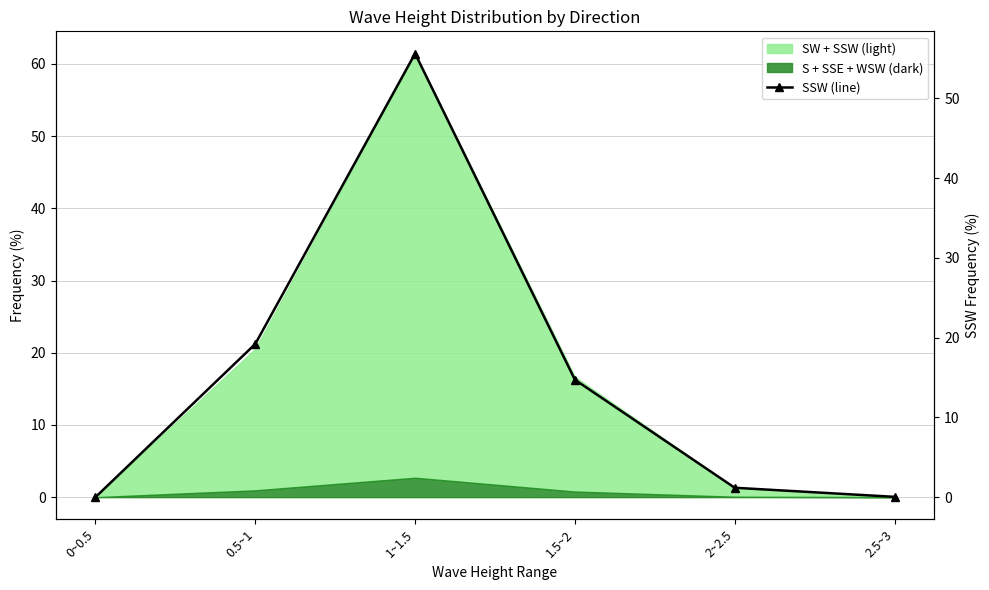

What position from the right is 1.5~2?

3